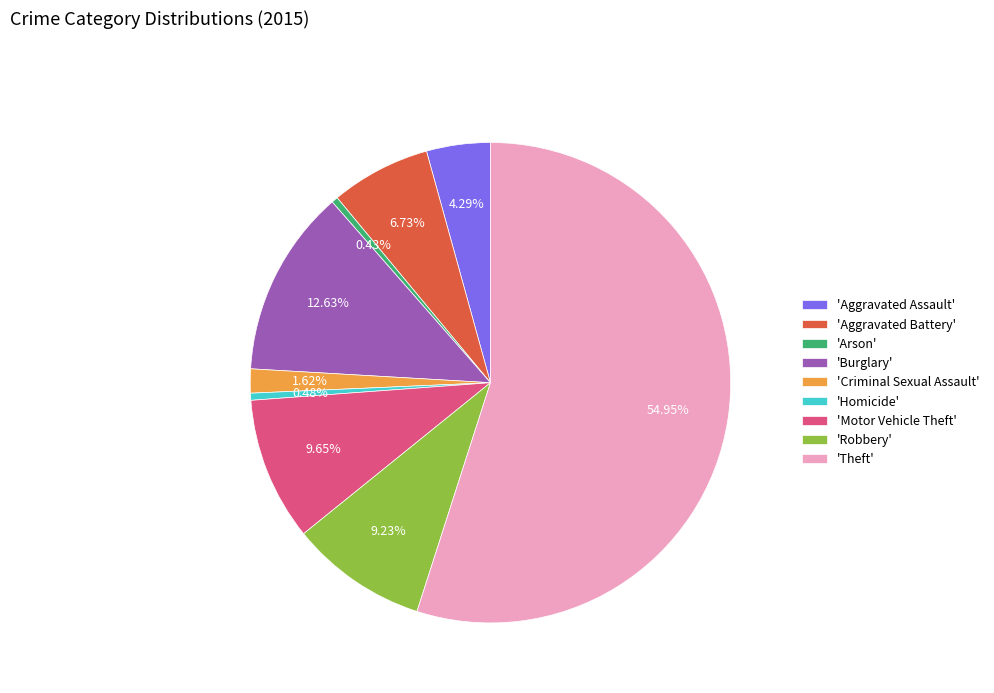

Which category has the biggest portion of the pie?

'Theft'